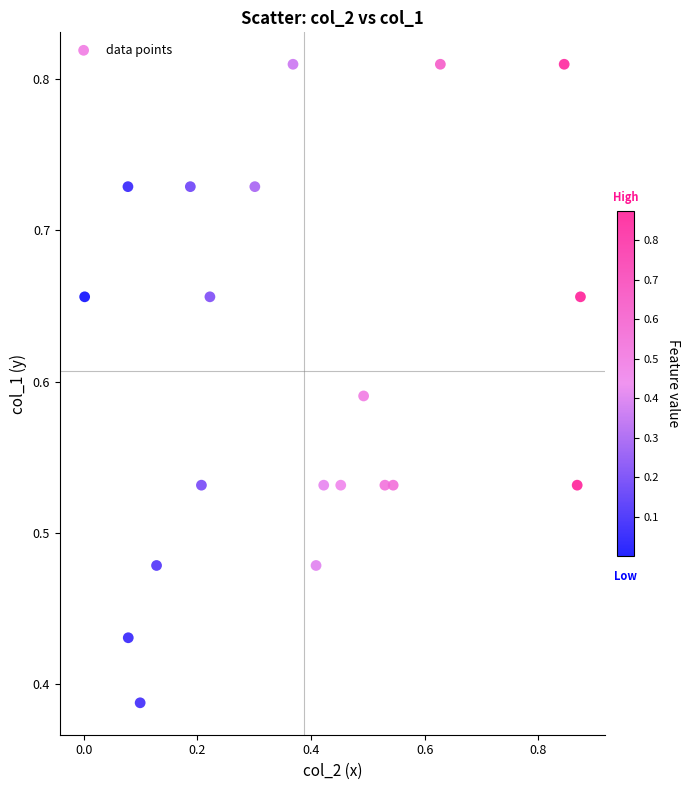

What is the range of X values (max minus min)?

0.9